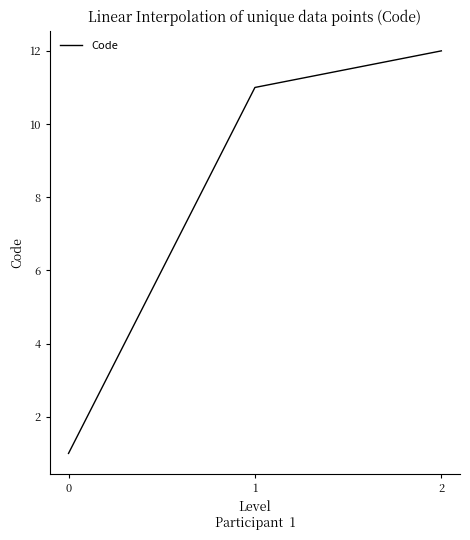

Reading right to left, extract all data points from this chart.

12	11	1